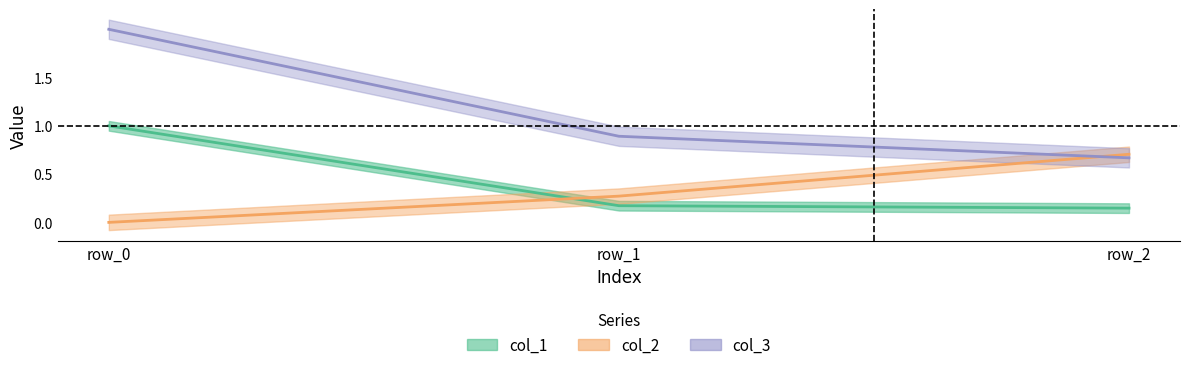

Which series has the largest range (max minus min)?

col_3